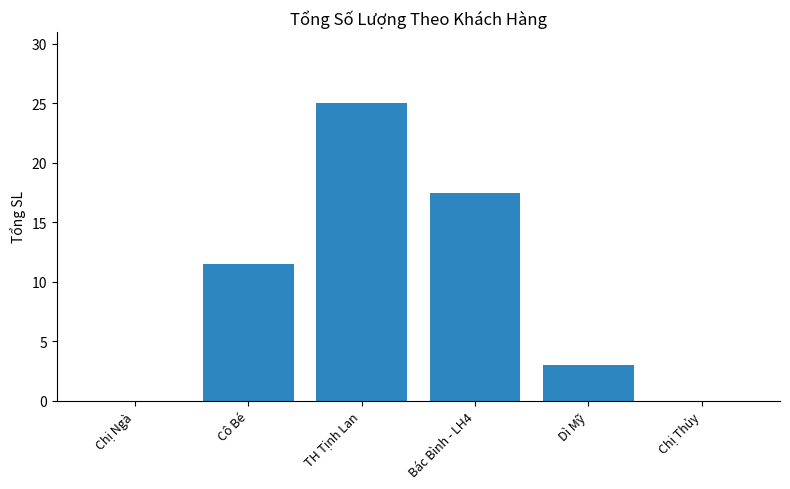

How many data points does each series have?

6